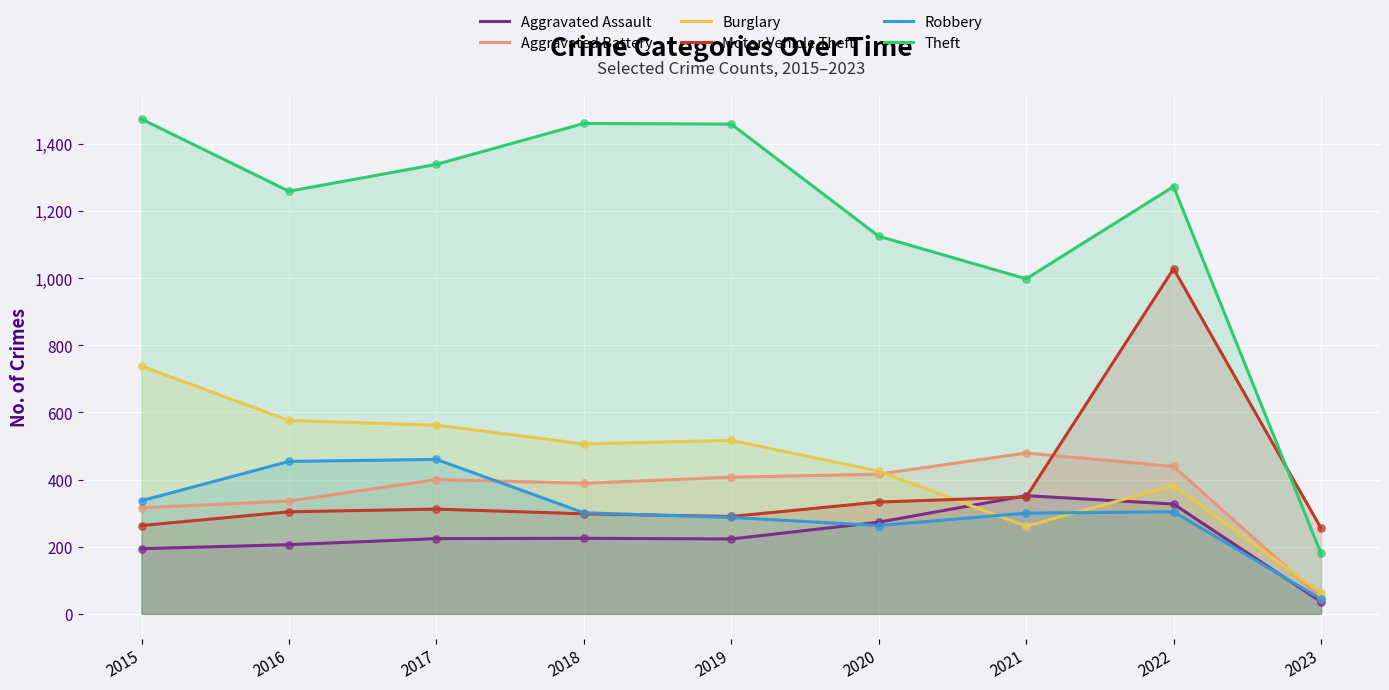

Which series has the widest spread of Y values?

Theft